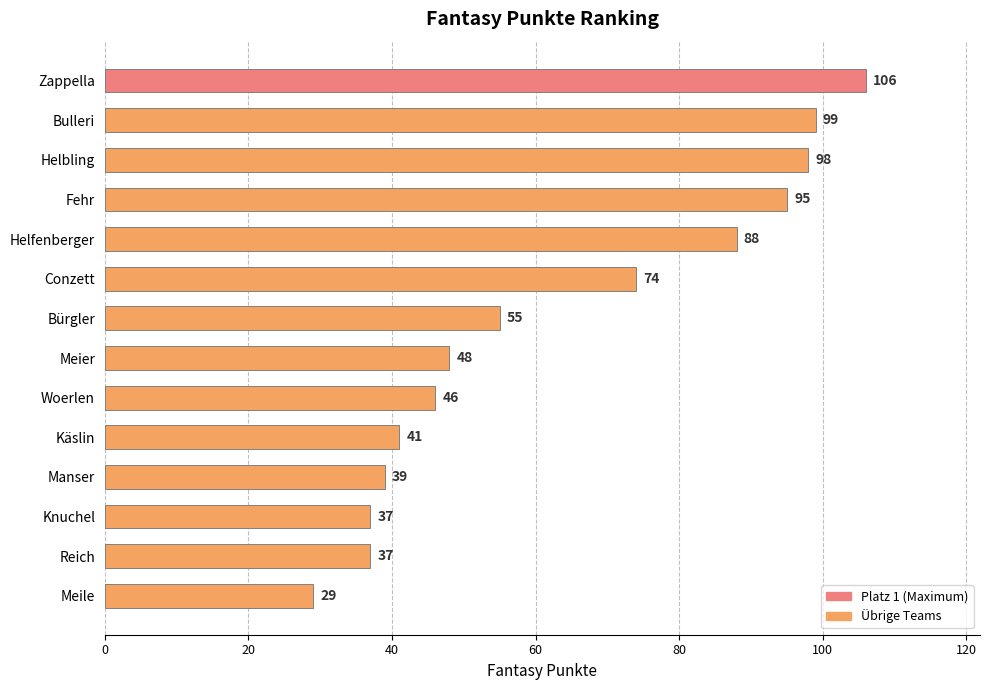

What is the smallest value displayed?

29